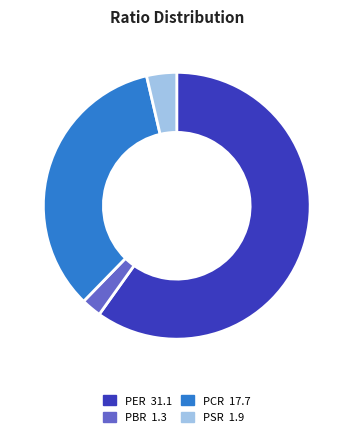

How many slices are in this pie chart?

4